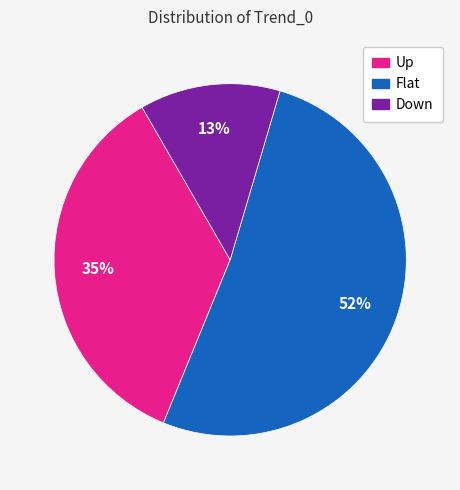

Between Up and Flat, which is larger?

Flat